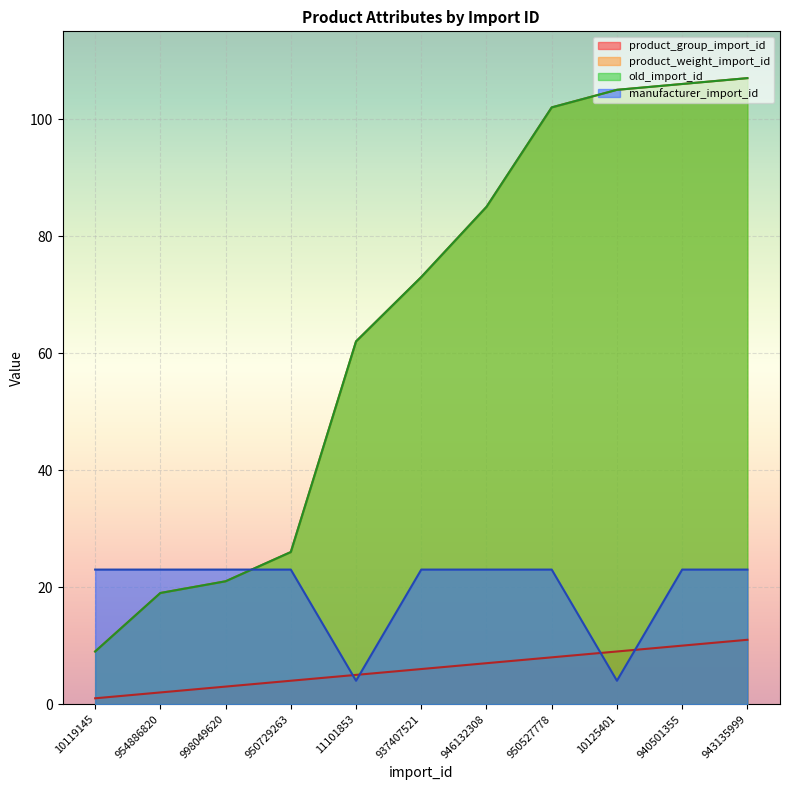

What are all the series names shown in the legend?

product_group_import_id, product_weight_import_id, old_import_id, manufacturer_import_id